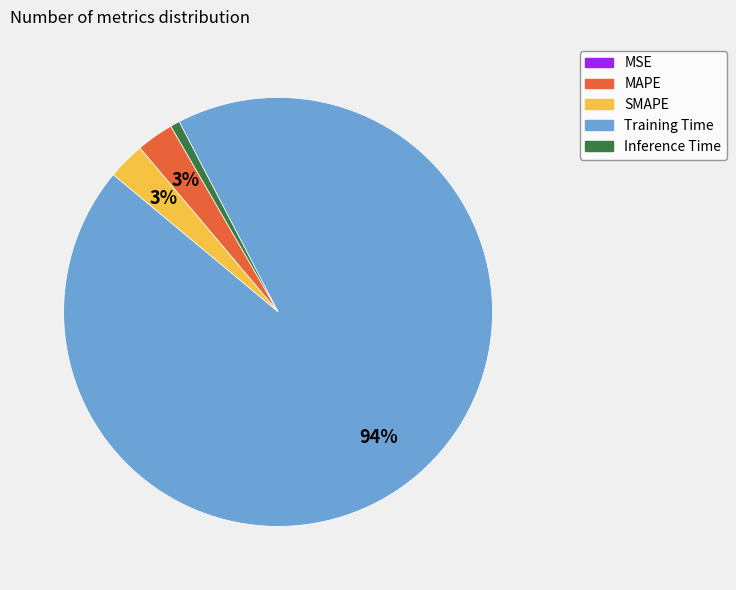

Which has a higher value, Inference Time or MAPE?

MAPE